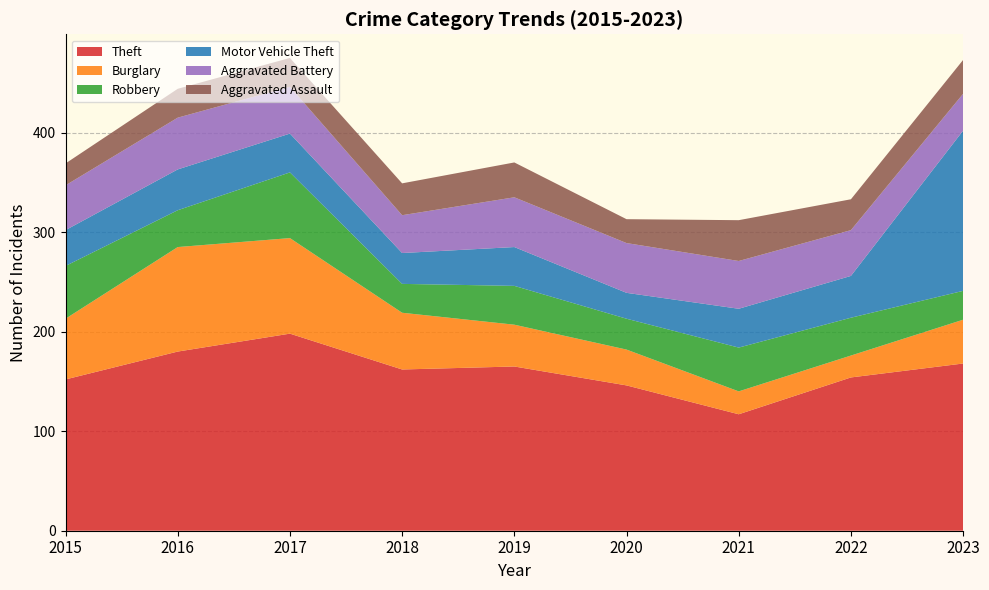

Reading left to right, extract all data points from this chart.

Theft: 2015=152	2016=180	2017=198	2018=162	2019=165	2020=146	2021=117	2022=154	2023=168
Burglary: 2015=61	2016=105	2017=96	2018=57	2019=42	2020=36	2021=23	2022=22	2023=44
Robbery: 2015=53	2016=37	2017=66	2018=29	2019=39	2020=31	2021=44	2022=38	2023=29
Motor Vehicle Theft: 2015=36	2016=41	2017=39	2018=31	2019=39	2020=26	2021=39	2022=42	2023=161
Aggravated Battery: 2015=45	2016=52	2017=47	2018=38	2019=50	2020=50	2021=48	2022=46	2023=37
Aggravated Assault: 2015=22	2016=29	2017=29	2018=32	2019=35	2020=24	2021=41	2022=31	2023=34